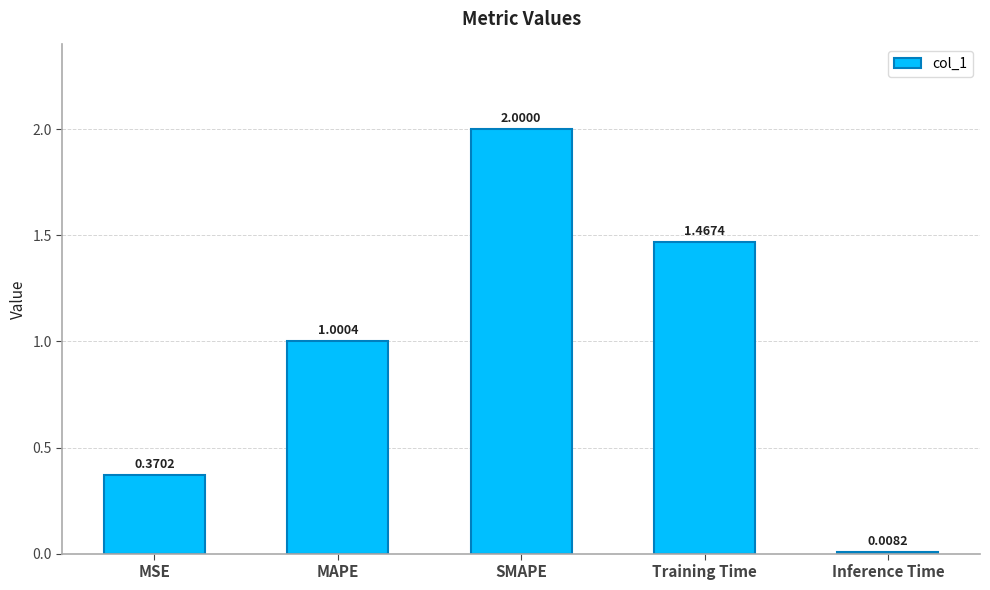

Which category has the lowest value across all series?

Inference Time